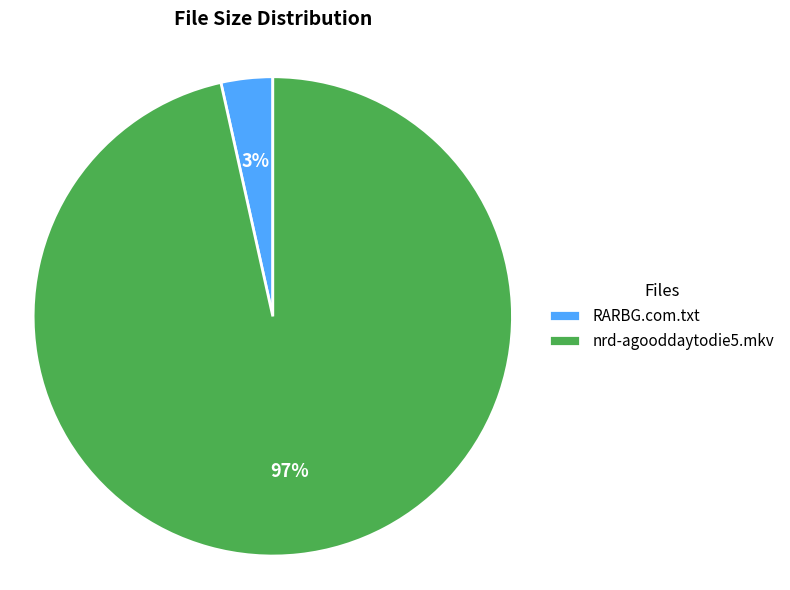

True or false: RARBG.com.txt accounts for 3% of the total.

True